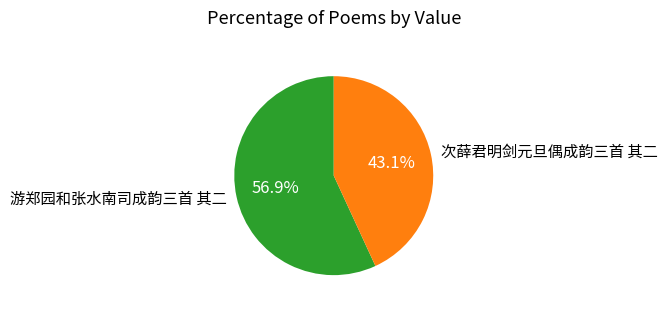

To the nearest percent, what is the difference between the 次薛君明剑元旦偶成韵三首 其二 and 游郑园和张水南司成韵三首 其二 slice percentages?

14%